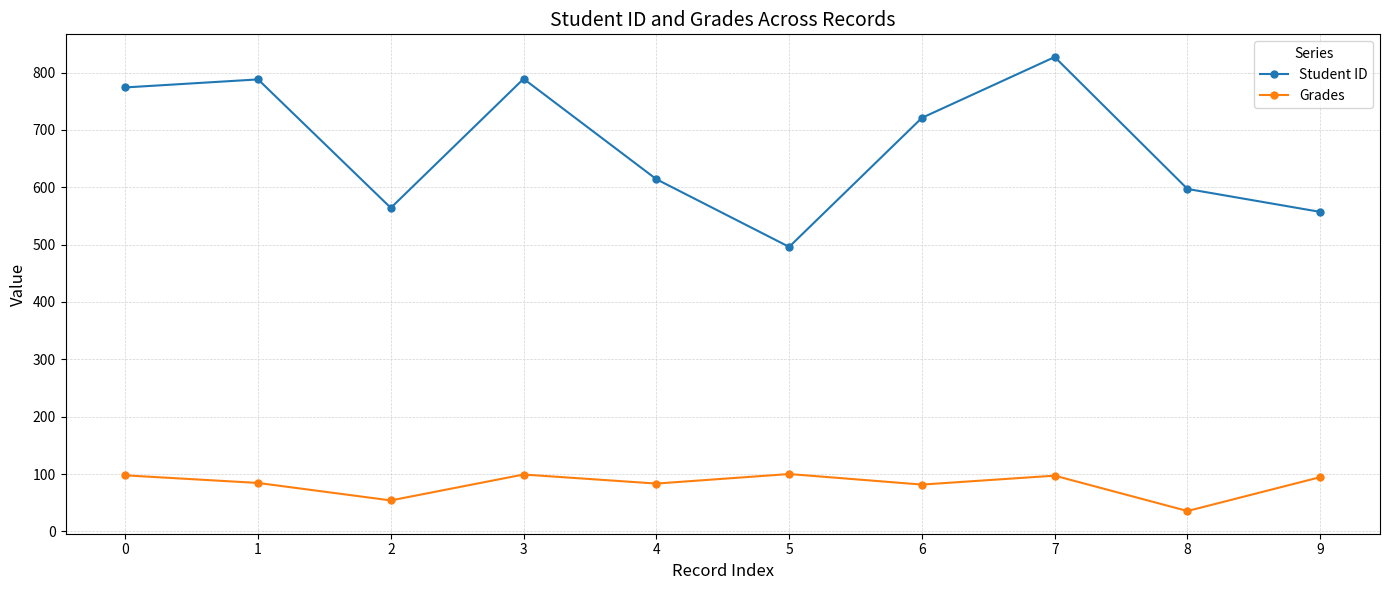

At how many categories does at least one series exceed 304?

10